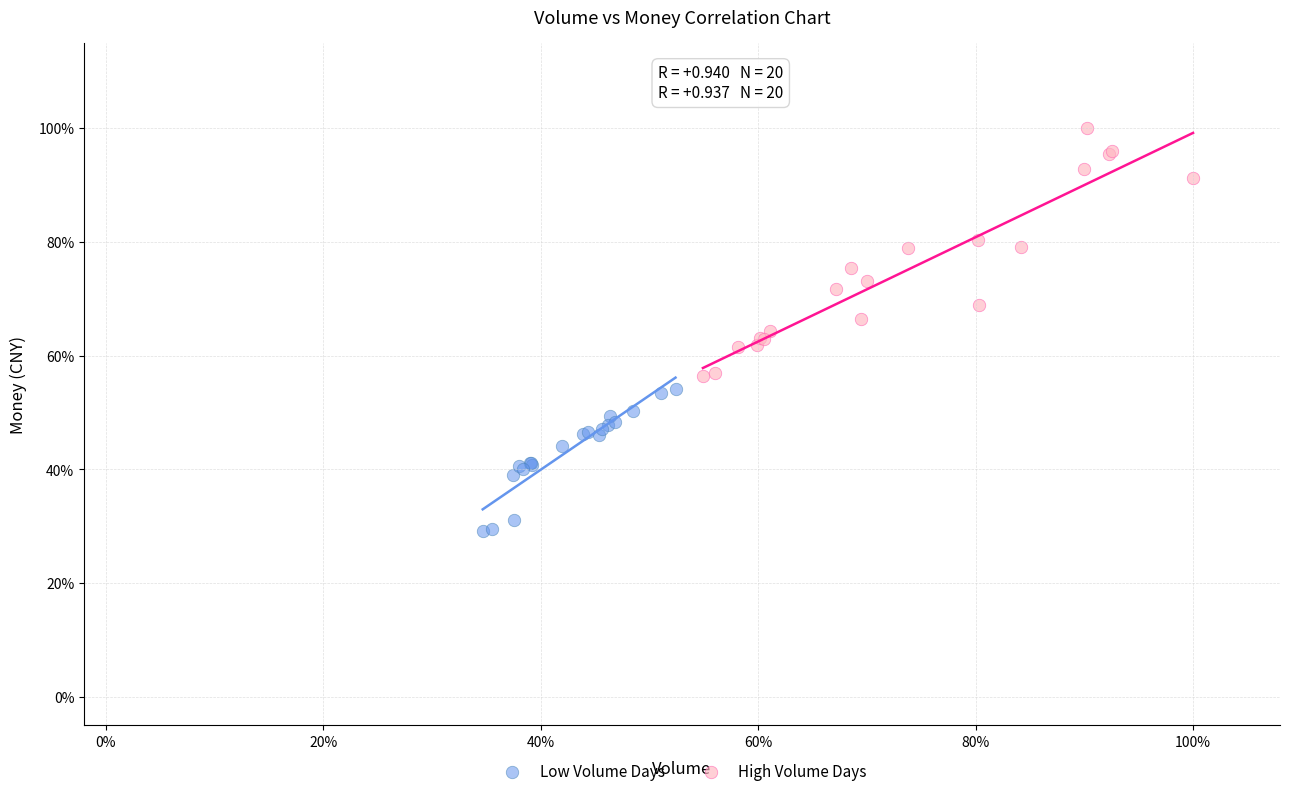

What are all the series names shown in the legend?

Low Volume Days, High Volume Days